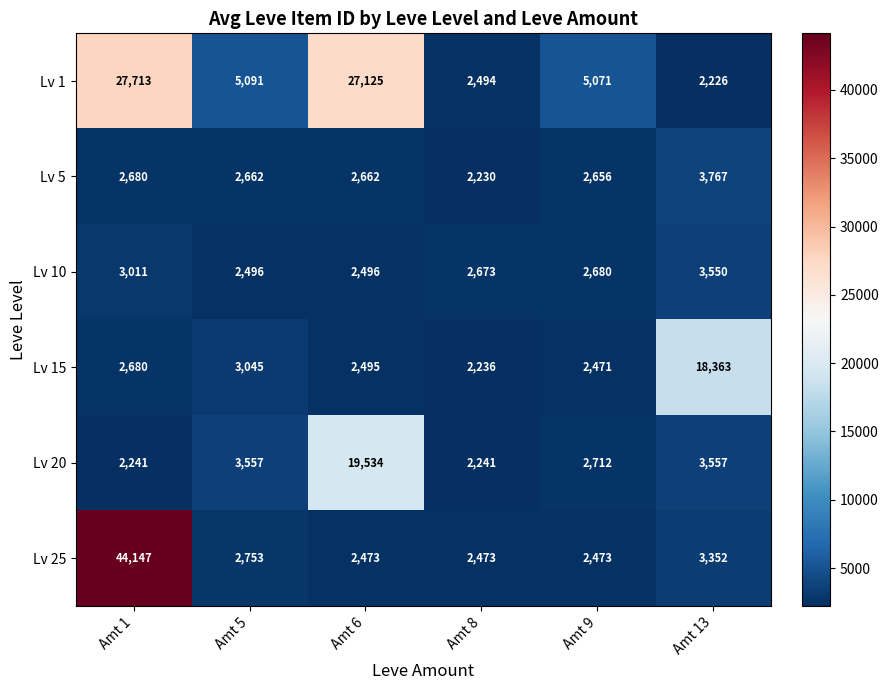

Which series has the widest spread of values?

Lv 25